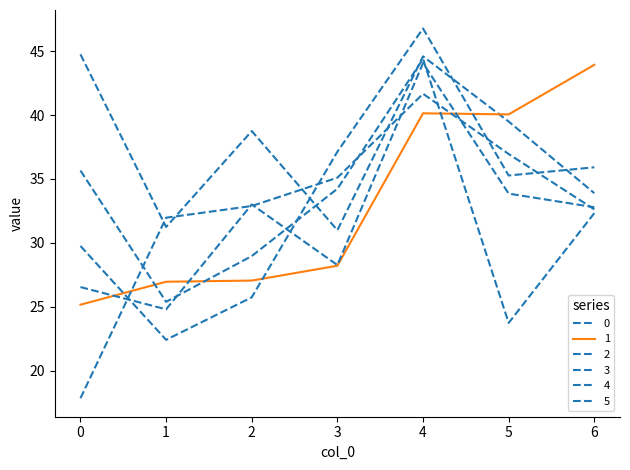

Reading right to left, list all the values displayed in this chart.

0: 6=33.9	5=39.5	4=44.6	3=31.0	2=38.8	1=31.2	0=44.8
1: 6=43.9	5=40.1	4=40.1	3=28.2	2=27.0	1=27.0	0=25.2
2: 6=32.6	5=37.0	4=41.7	3=35.1	2=32.9	1=32.0	0=17.8
3: 6=32.3	5=23.7	4=44.4	3=34.2	2=29.0	1=25.4	0=35.7
4: 6=32.8	5=33.9	4=44.1	3=28.3	2=33.0	1=24.8	0=26.5
5: 6=35.9	5=35.3	4=46.8	3=37.1	2=25.7	1=22.4	0=29.8